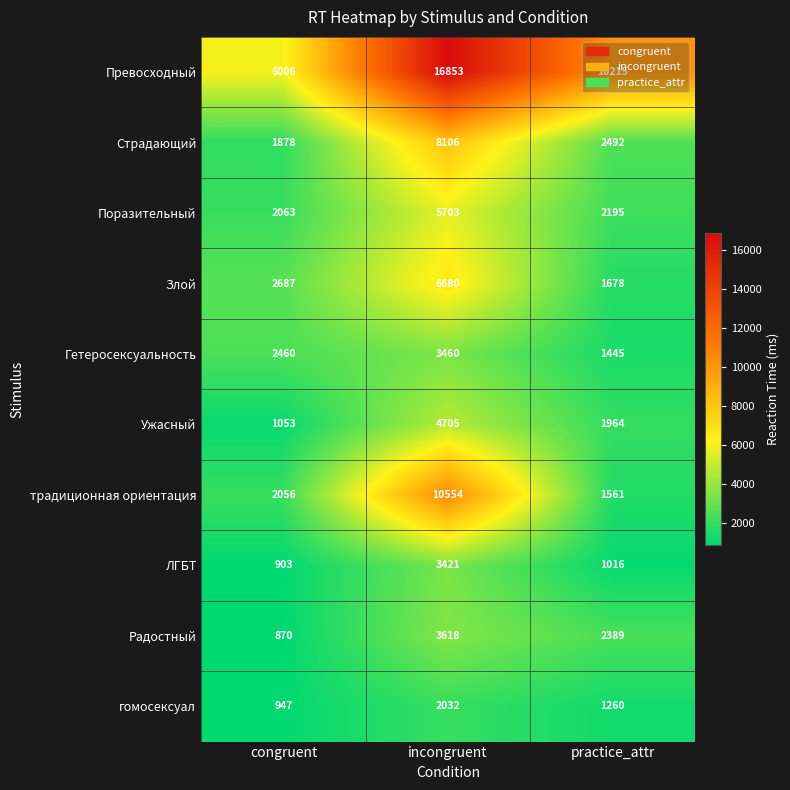

What is the total value across all series at incongruent?

65132